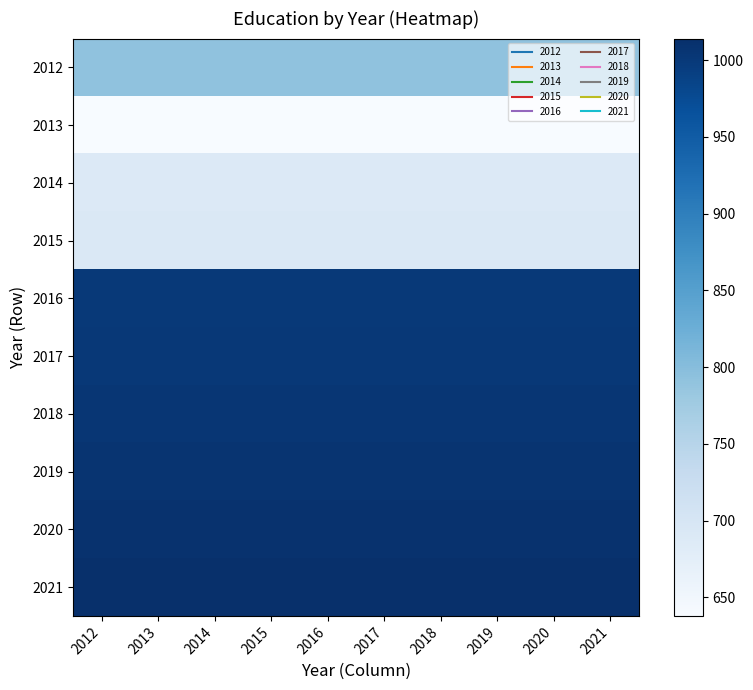

What is the total value across all series at 2018?

8850